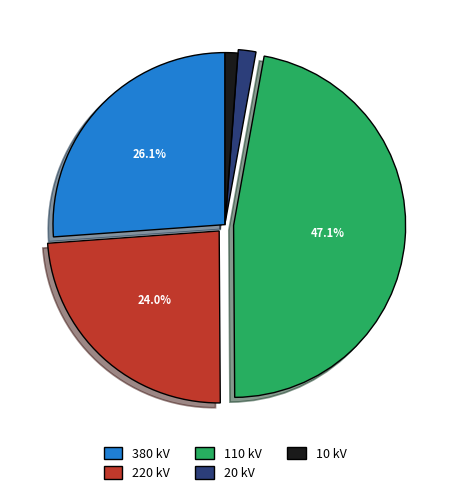

To the nearest percent, what is the difference between the largest and smallest slice percentages?

46%